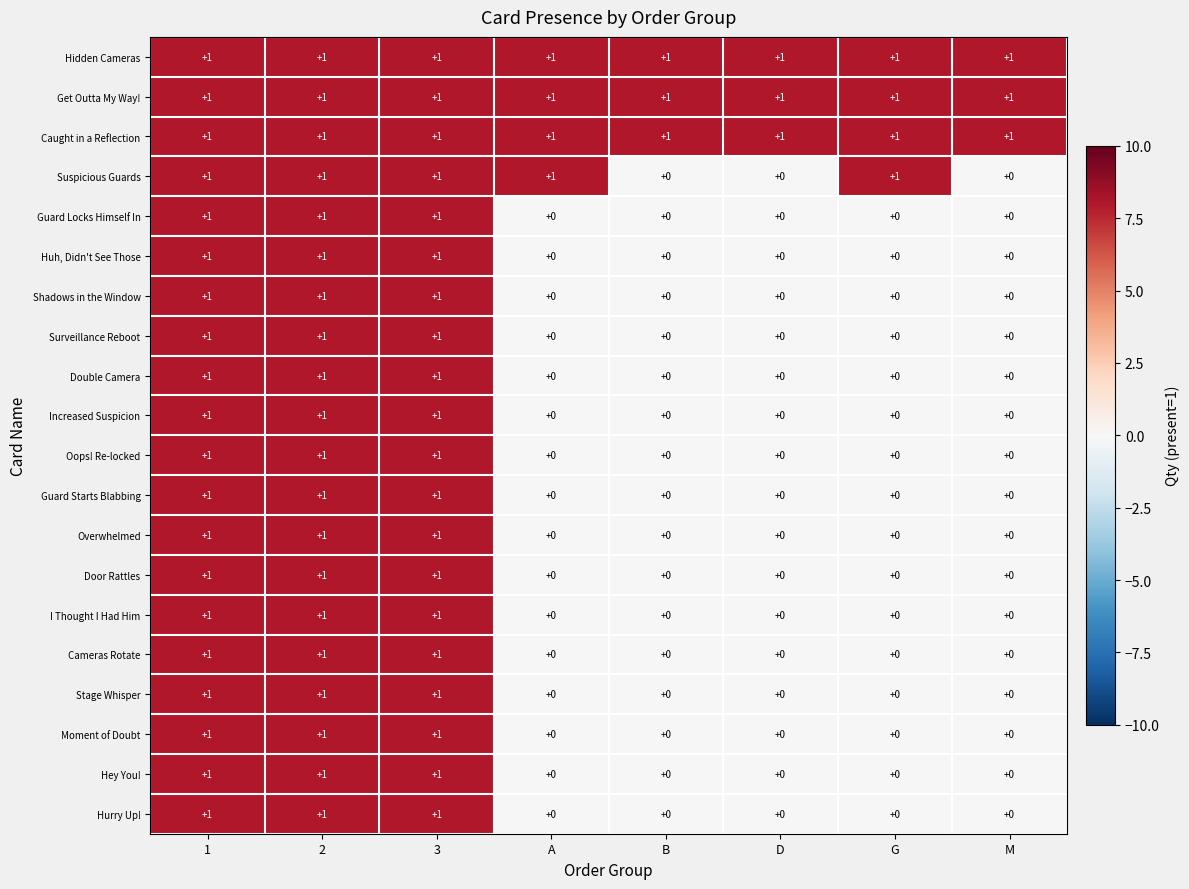

The value of Hurry Up! at 2 is 1. True or false?

True